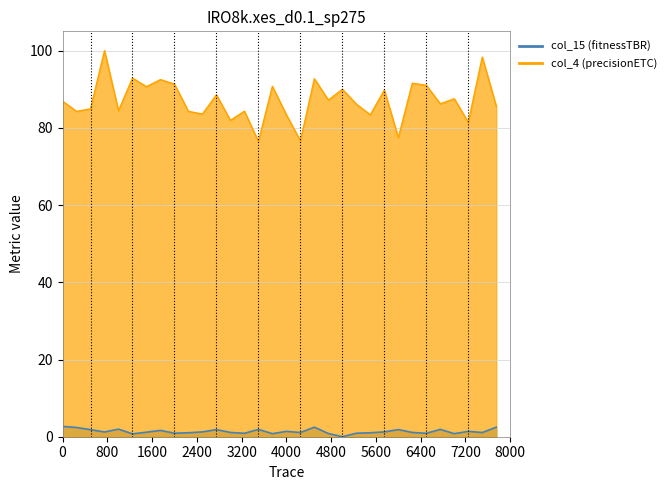

What is the difference between the maximum and second lowest values in the col_15 series?

1.9